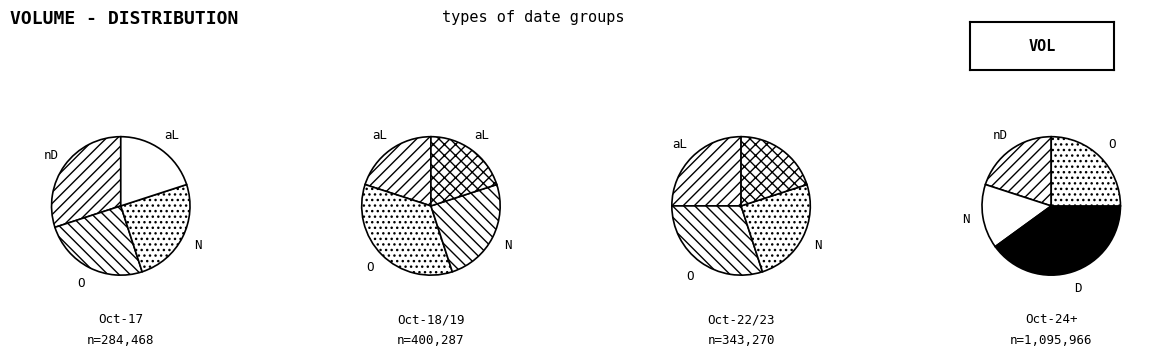

Is there a majority slice in this chart?

No